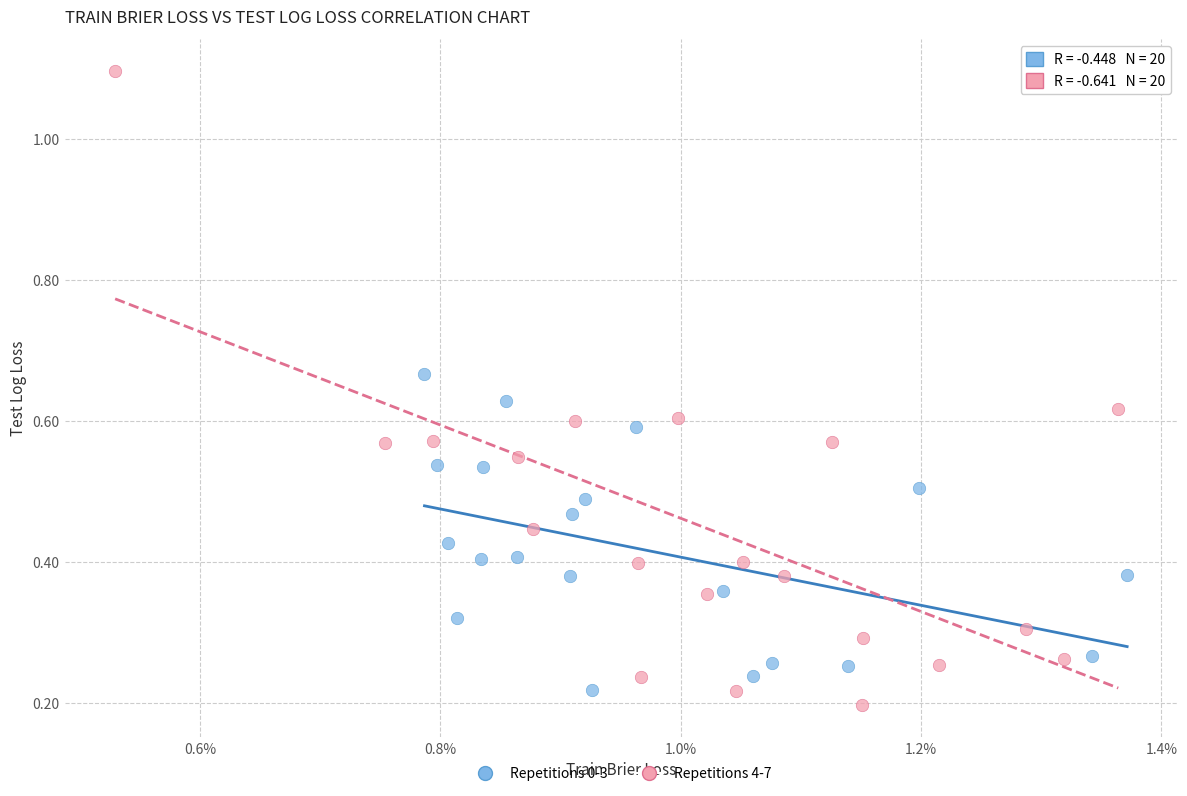

Which series has the widest spread of Y values?

Repetitions 4-7